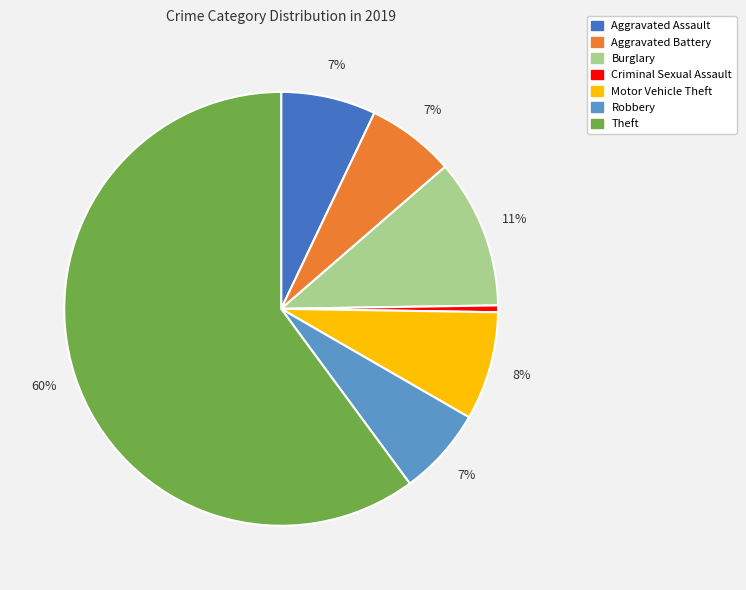

Which slice is the largest?

Theft